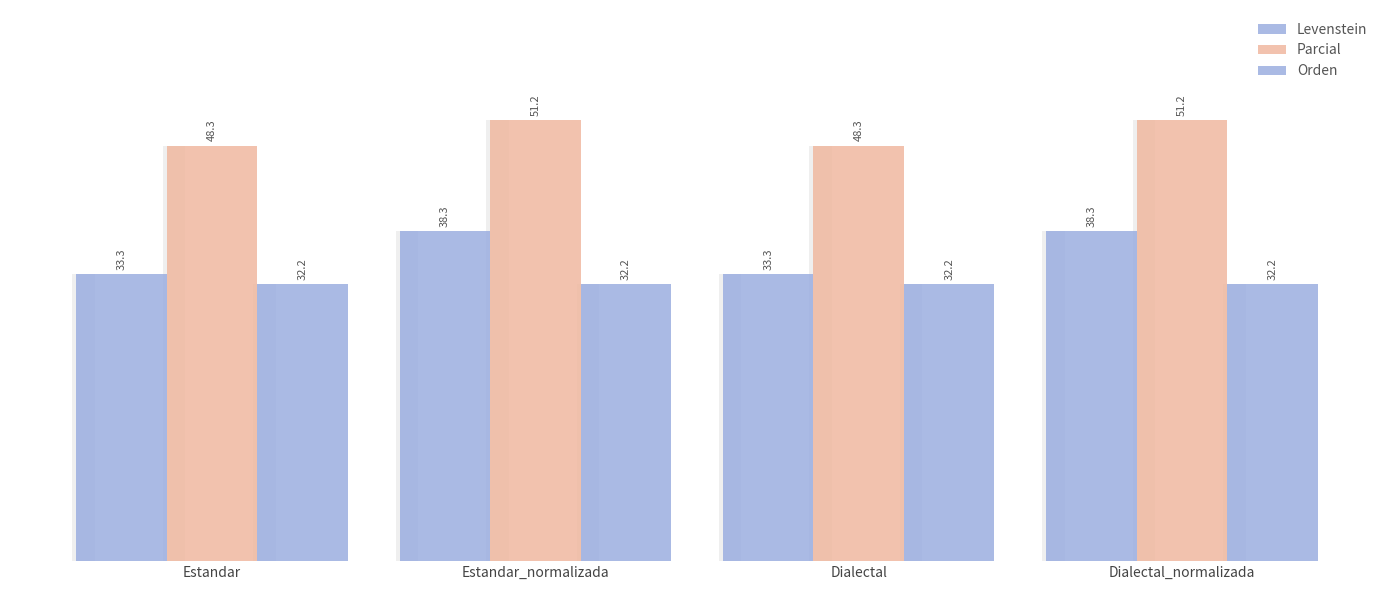

What is the difference between the maximum and minimum values in the Parcial series?

2.9